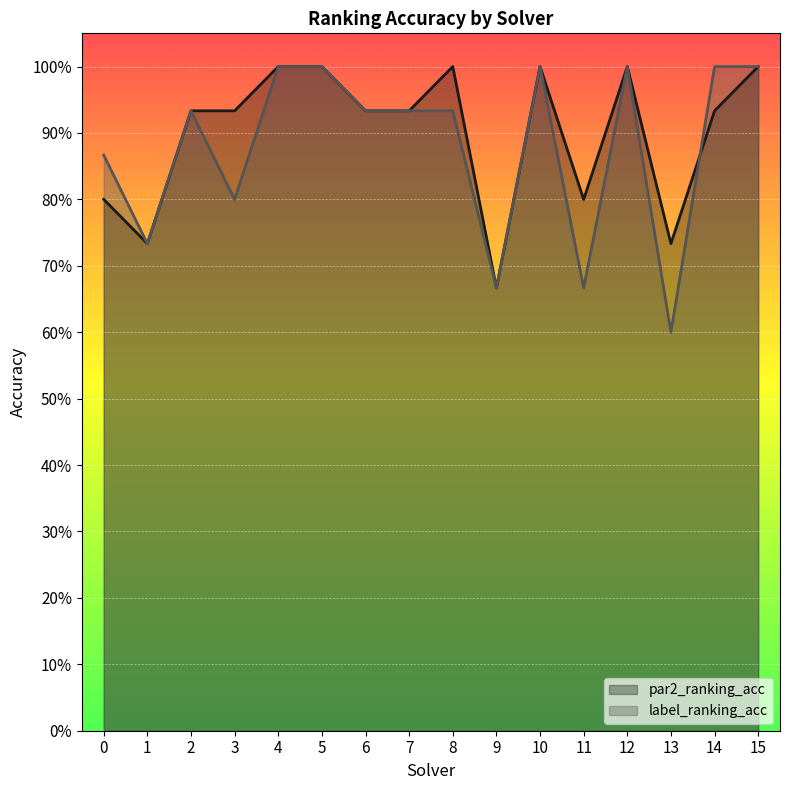

The value of label_ranking_acc at 1 is 0.4. True or false?

False